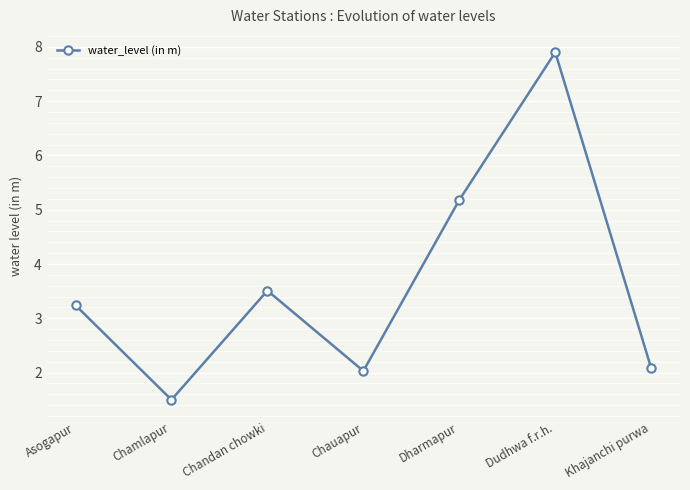

At which label does the data first exceed 3?

Asogapur